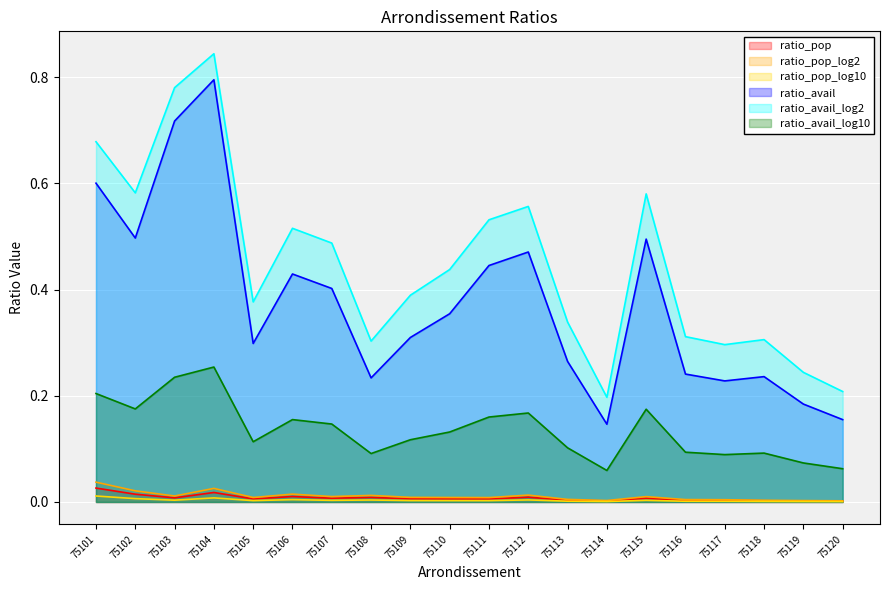

In ratio_avail, how many points are lower than both neighbors (excluding endpoints)?

5